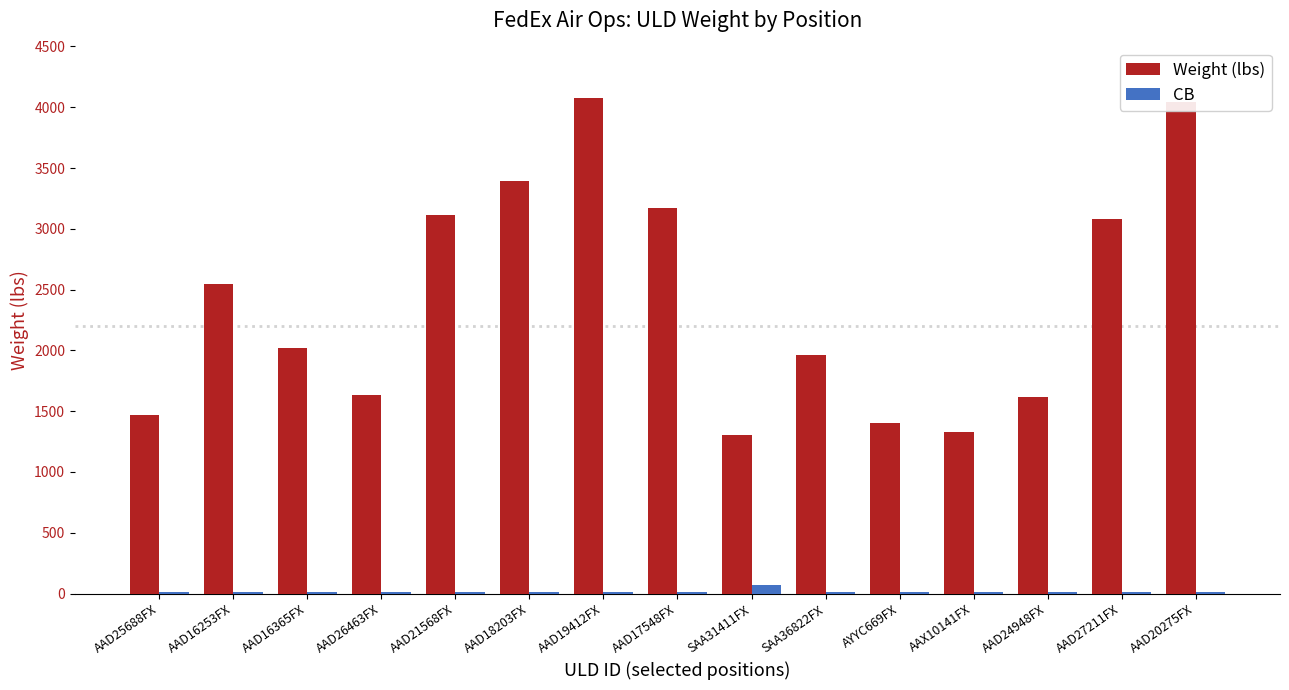

Which series changed the most between AAD16365FX and SAA31411FX?

Weight (lbs)